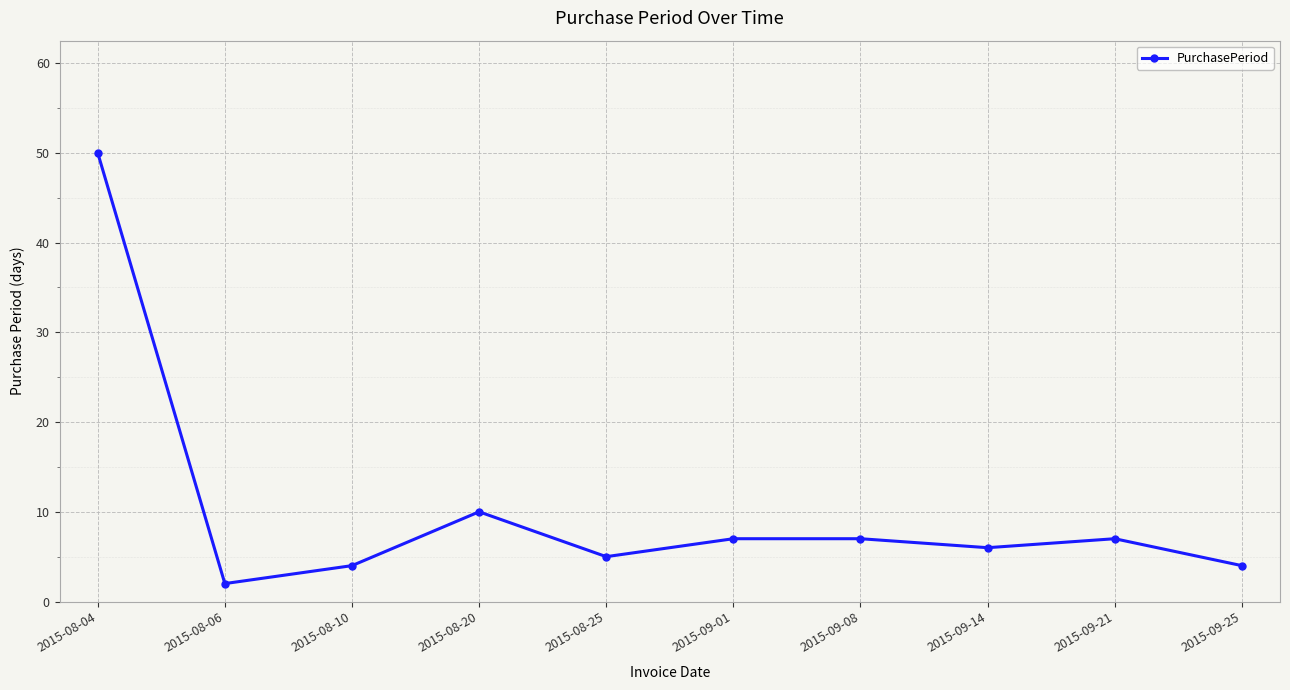

What is the change in value from 2015-08-10 to 2015-09-21?

+3